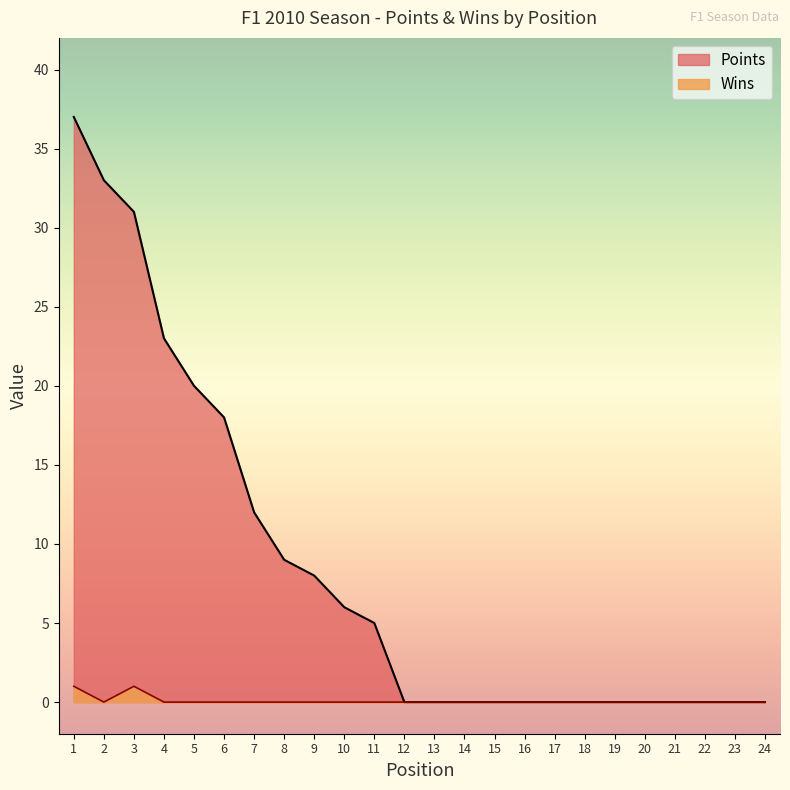

Between 3 and 23, which series saw the biggest shift?

Points